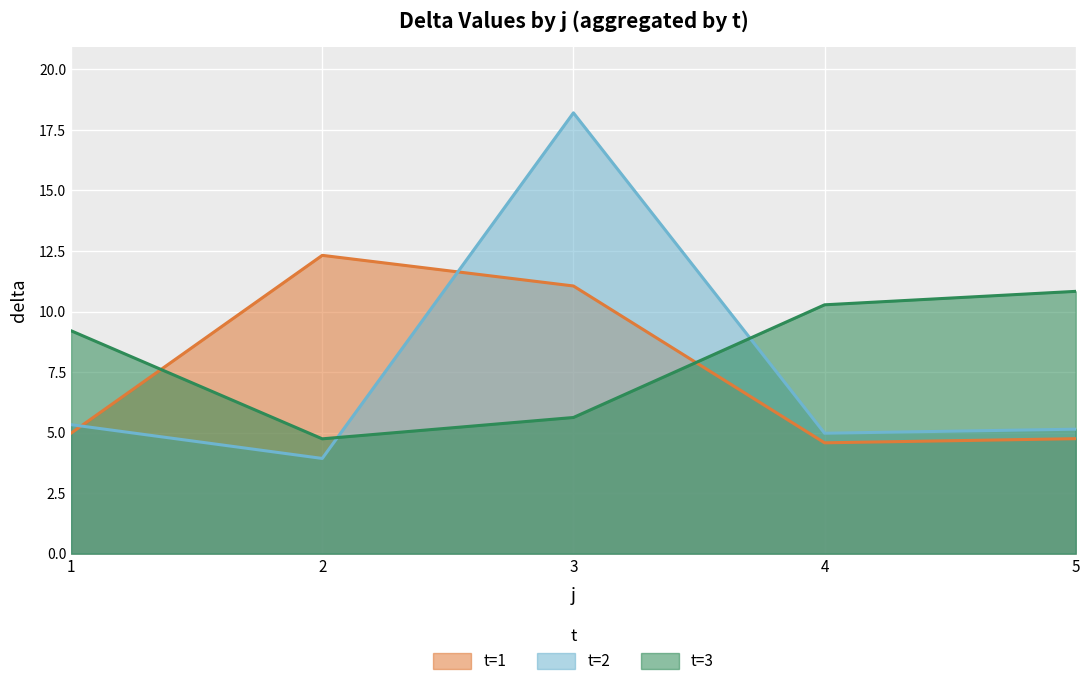

How many lines are shown in the chart?

3